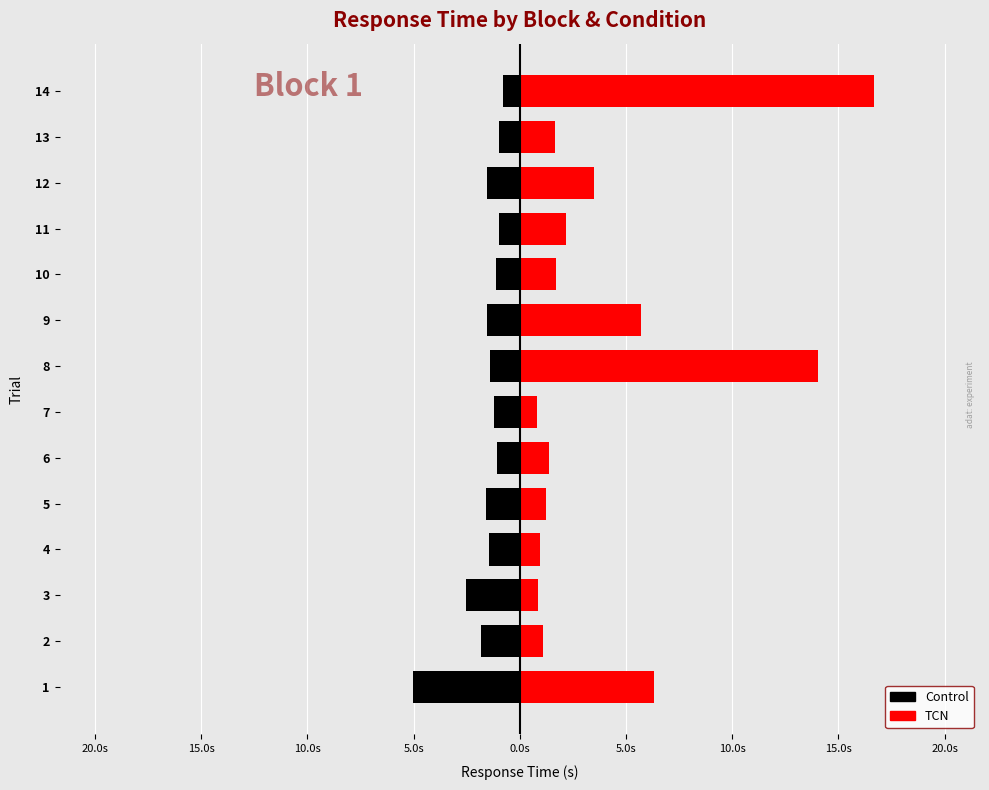

What is the difference between the second highest and minimum values in the Control series?

4.0